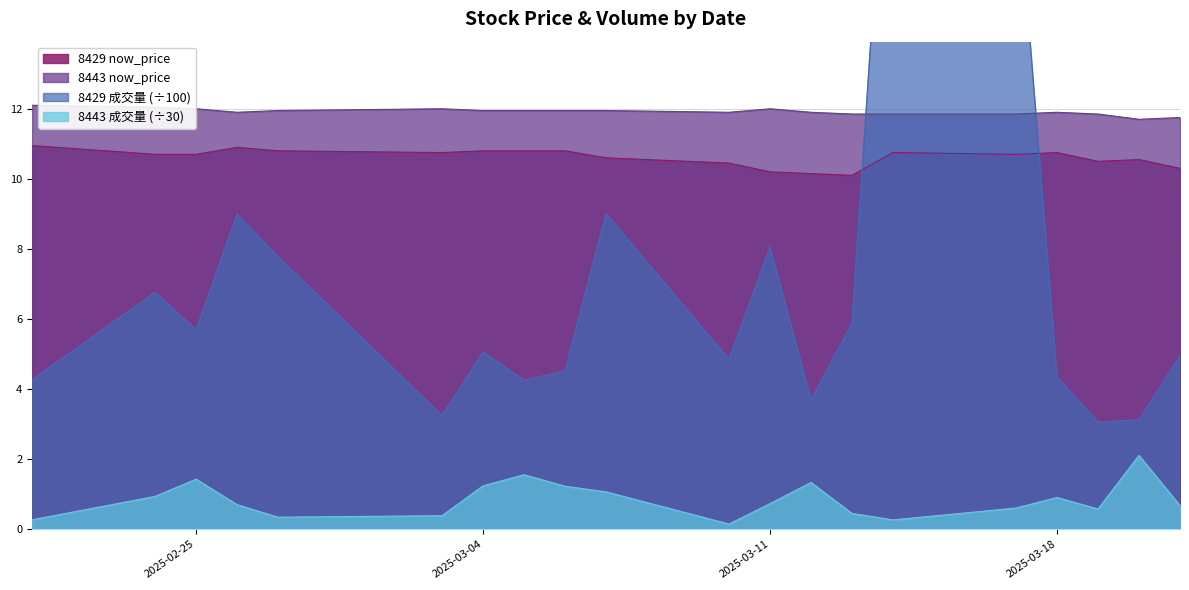

List the series in order of their peak value, highest first.

8429 成交量, 8443 now_price, 8429 now_price, 8443 成交量